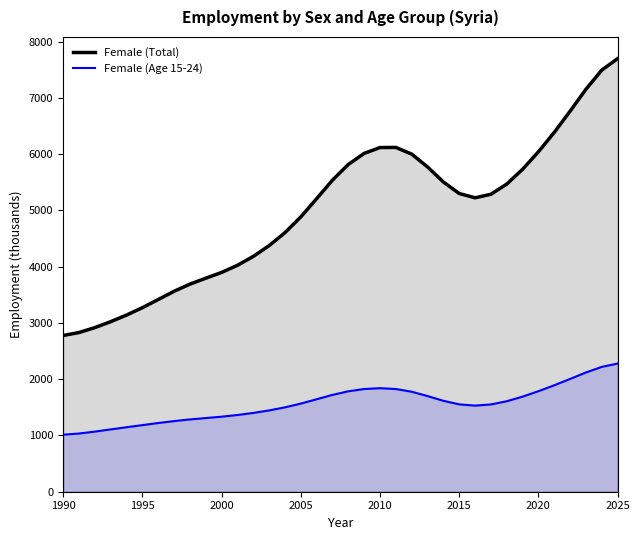

Rank the series by their maximum value, from highest to lowest.

Female (Total), Female (Age 15-24)